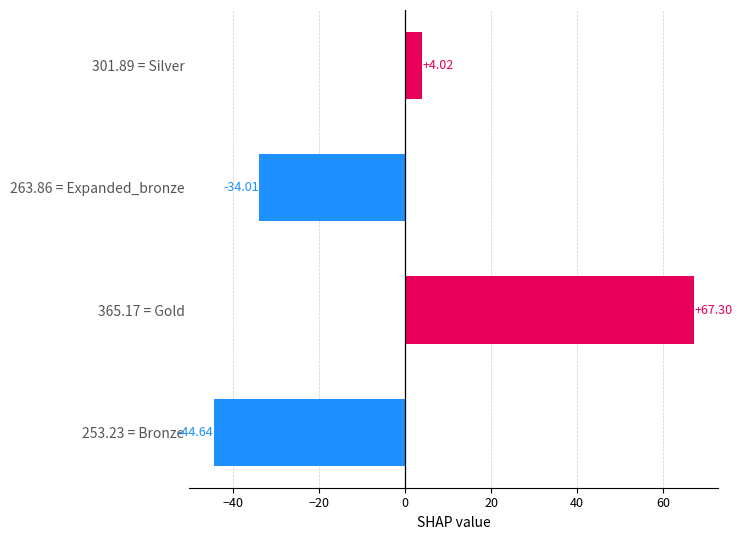

Are the bars grouped side by side (vs. stacked)?

No